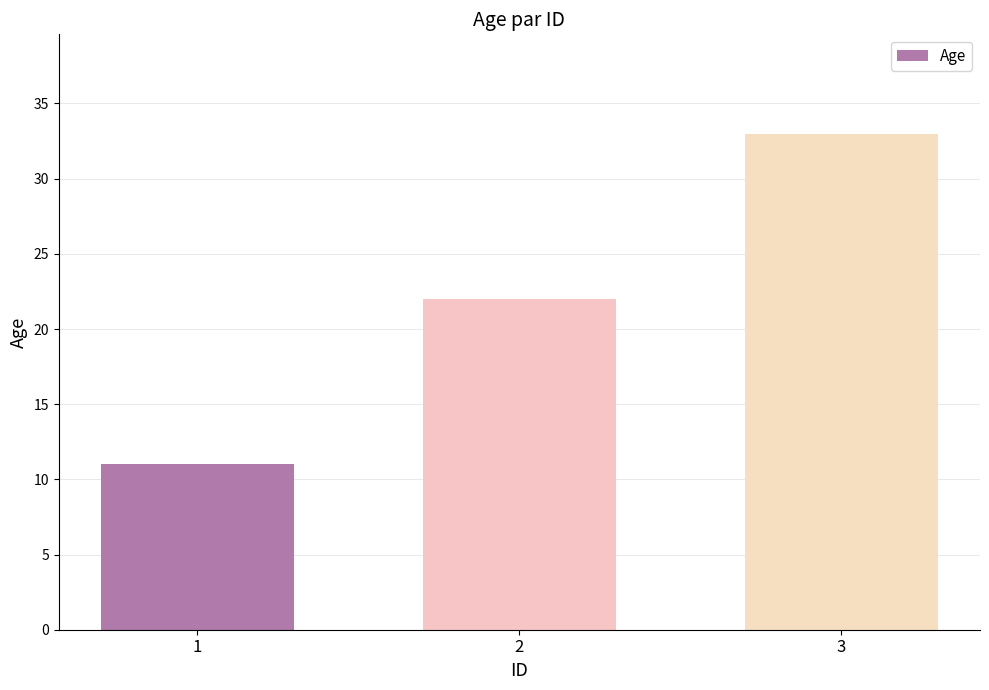

Read the value at 2, to the nearest 10.

20